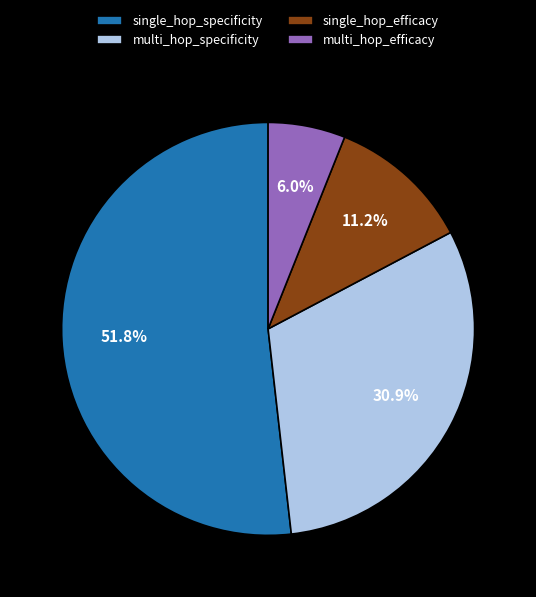

The multi_hop_specificity slice represents 20% of the pie. True or false?

False